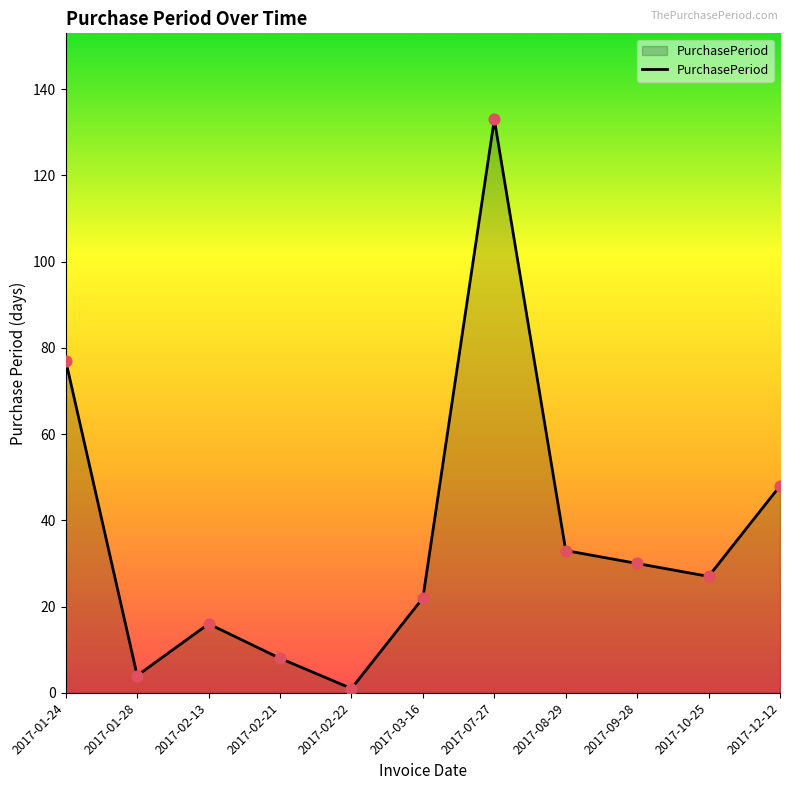

Which has a higher value, 2017-07-27 or 2017-08-29?

2017-07-27